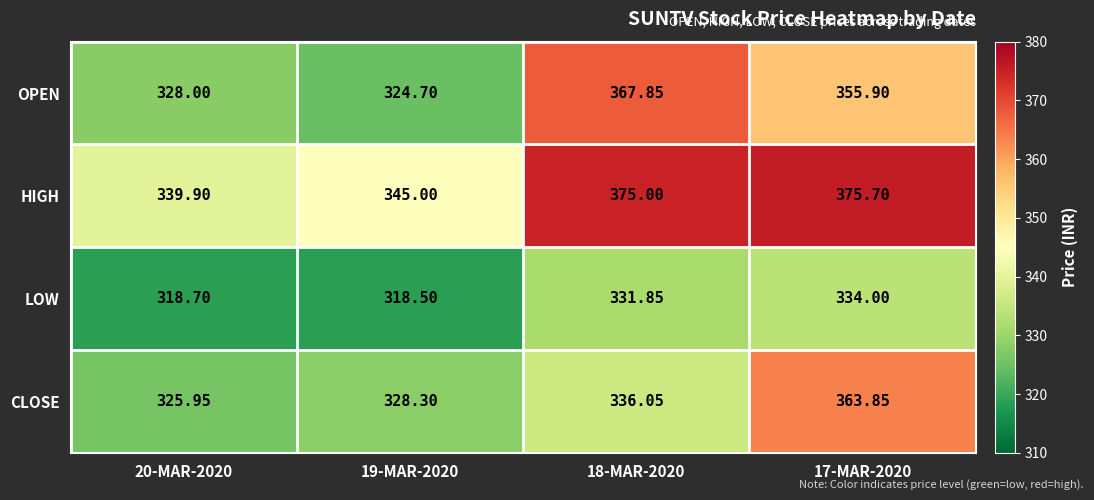

Rank the series by their maximum value, from lowest to highest.

LOW, CLOSE, OPEN, HIGH